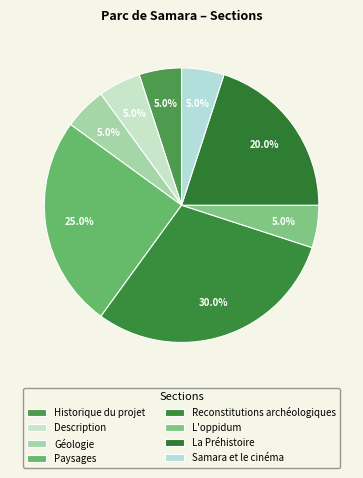

To the nearest percent, what is the combined percentage of Historique du projet and Description?

10%